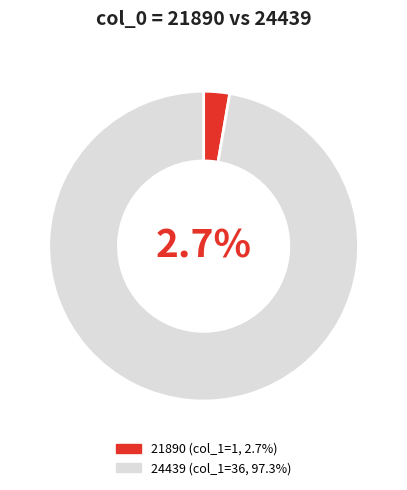

Which slice represents more than half of the pie?

24439